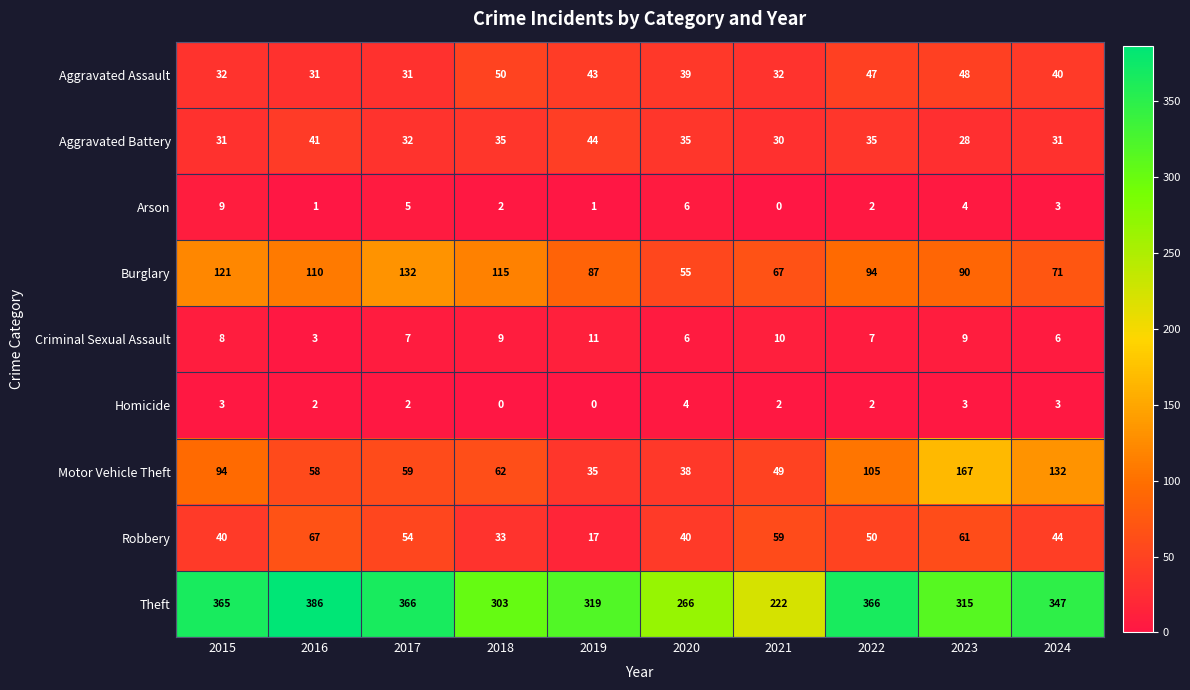

Which series has the largest range (max minus min)?

Theft